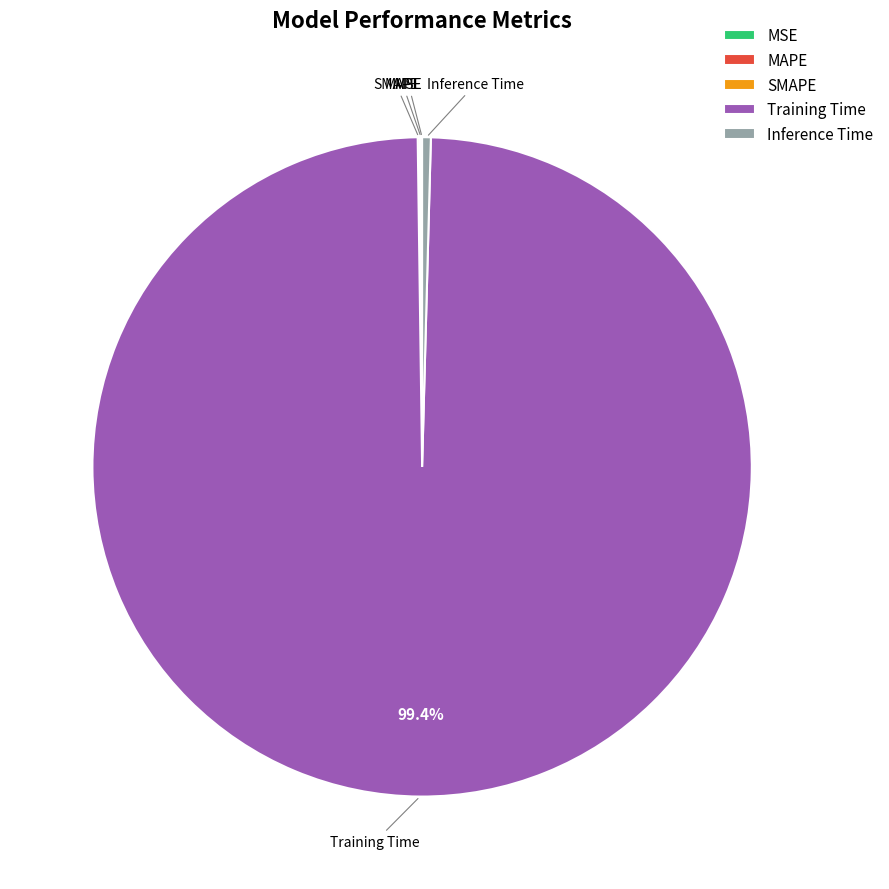

Which category accounts for the majority?

Training Time